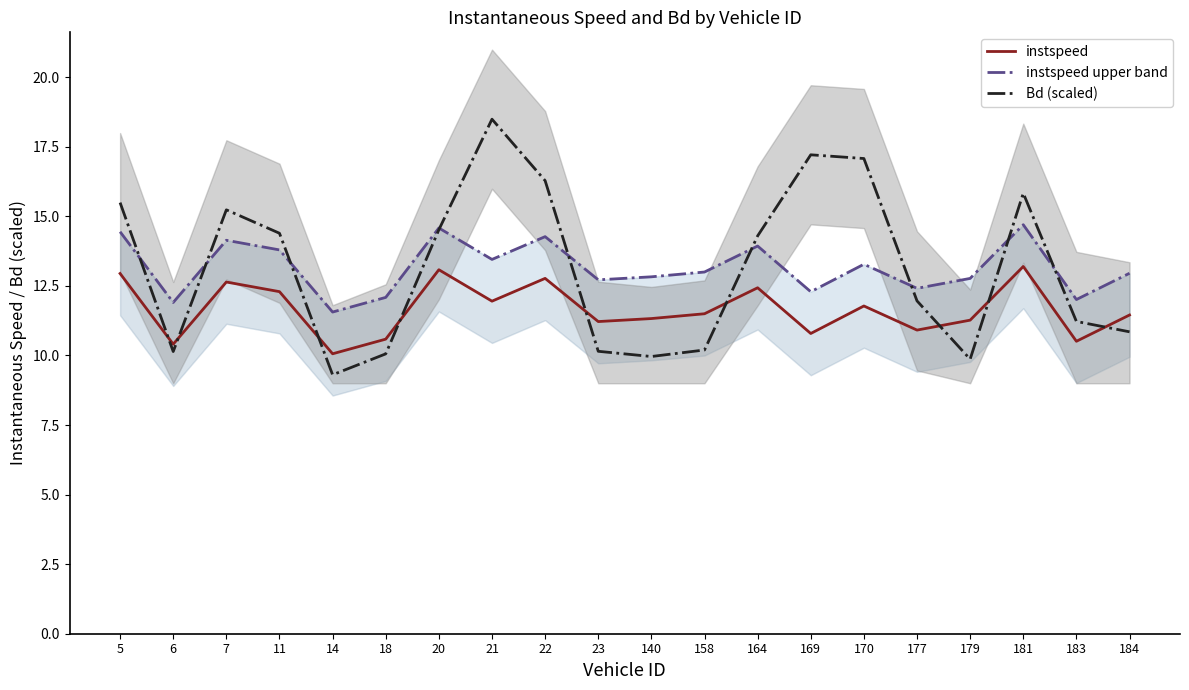

The instspeed upper band series shows 13.0 at 184. True or false?

True